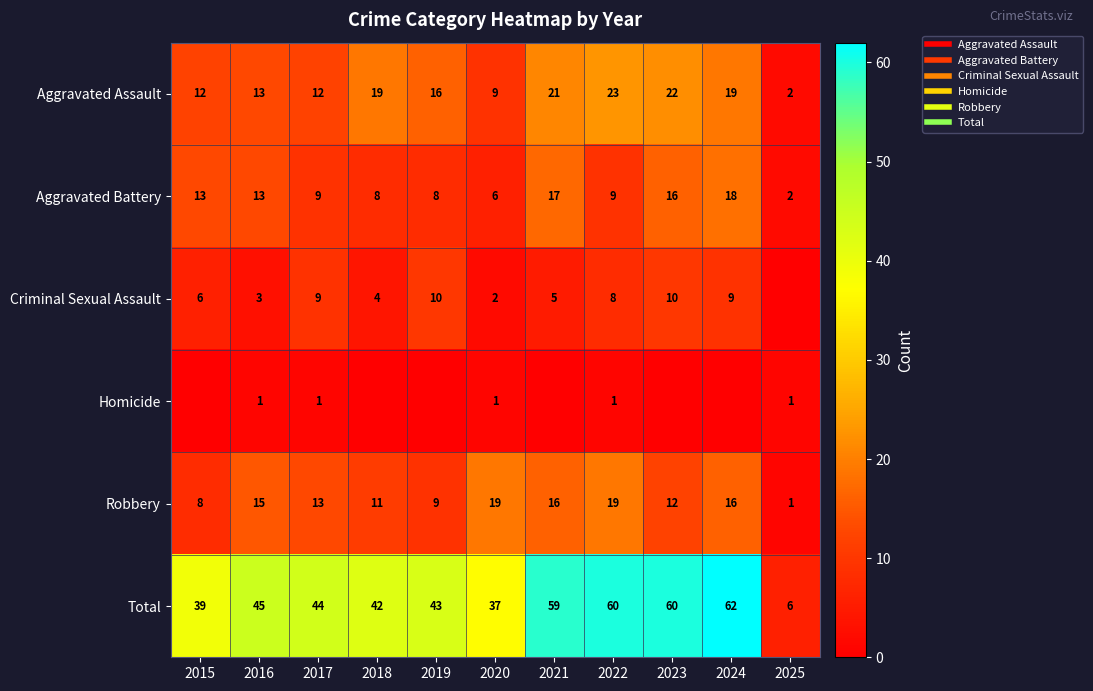

Which series has the largest total across all categories?

Total